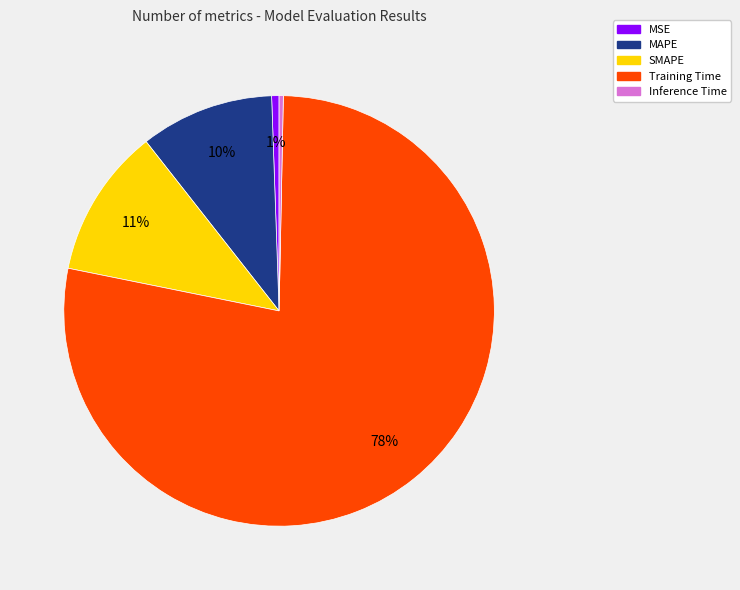

Count the number of slices in the pie.

5